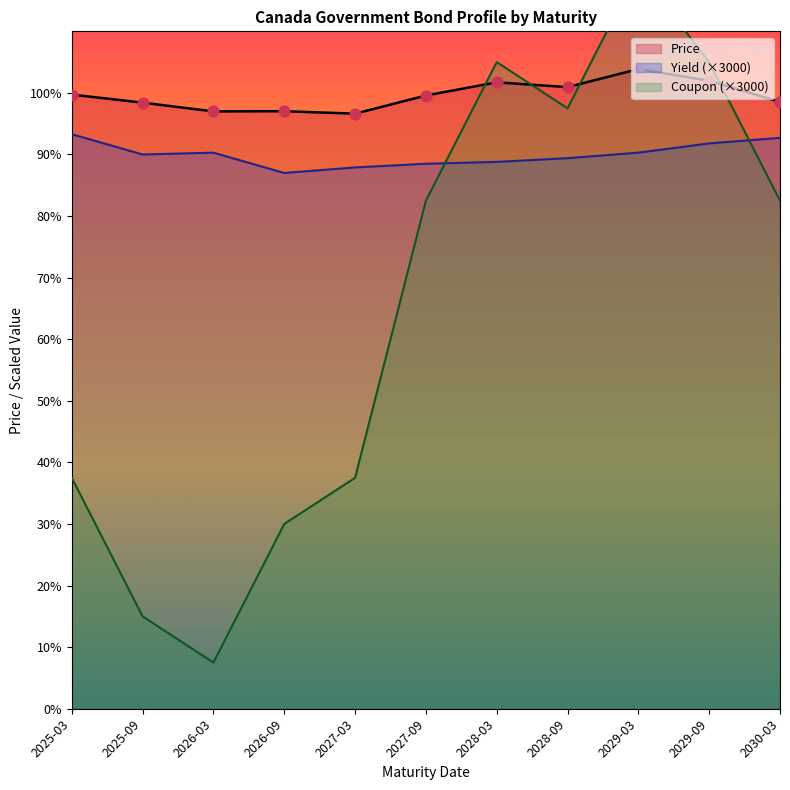

Is the value of Yield (×3000) at 2027-09 greater than the value of Price at 2025-03?

No